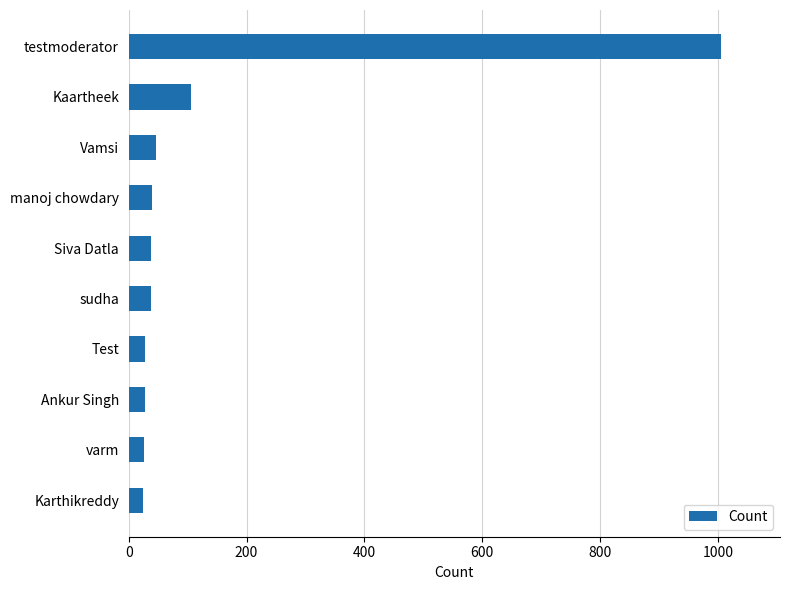

What is the difference between the maximum and minimum values?

980